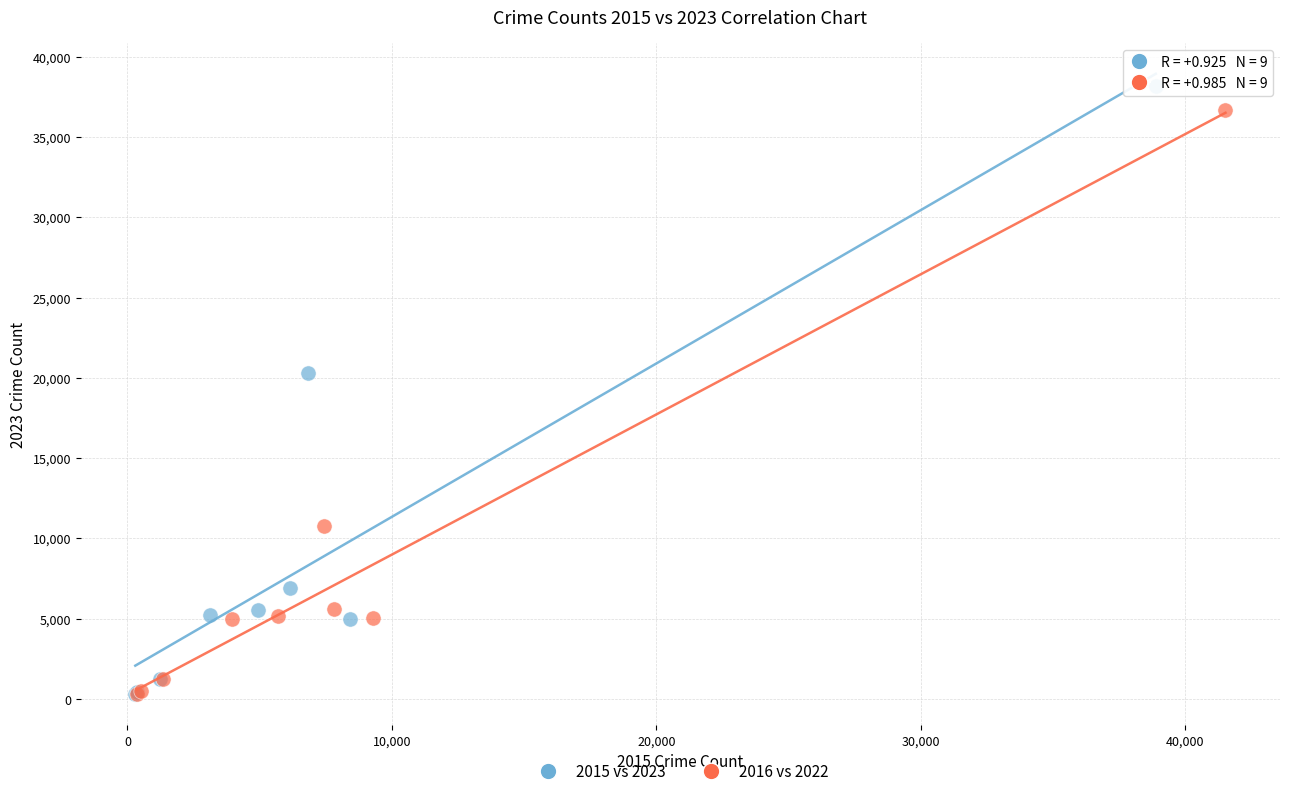

Which series has the largest Y range (max minus min)?

2015 vs 2023